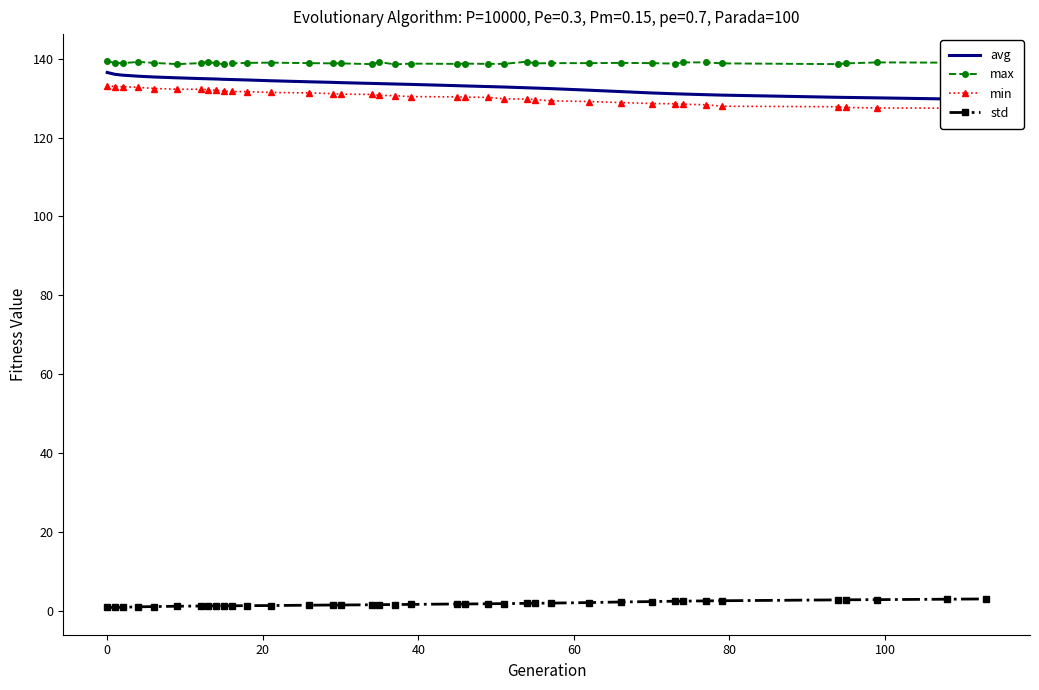

Reading right to left, list all the values displayed in this chart.

avg: 129.6	129.8	130.1	130.2	130.2	130.8	130.9	131.1	131.1	131.3	131.7	132.0	132.4	132.6	132.7	132.9	133.0	133.1	133.2	133.5	133.6	133.7	133.8	134.0	134.0	134.2	134.4	134.6	134.8	134.8	134.9	134.9	135.0	135.2	135.4	135.6	135.9	136.1	136.5
max: 139.0	139.0	139.1	138.8	138.7	138.8	139.1	139.1	138.8	138.9	139.0	138.9	138.9	138.8	139.3	138.7	138.7	138.8	138.7	138.8	138.6	139.2	138.7	138.8	138.8	138.9	139.0	139.0	138.8	138.7	138.8	139.2	138.9	138.7	139.0	139.2	138.9	139.0	139.3
min: 127.4	127.5	127.5	127.7	127.8	128.0	128.3	128.5	128.6	128.7	128.9	129.2	129.3	129.7	129.8	129.8	130.2	130.3	130.3	130.4	130.7	130.7	131.0	131.0	131.2	131.3	131.5	131.7	131.7	131.8	132.0	132.2	132.3	132.3	132.5	132.8	132.9	133.0	133.2
std: 2.9	2.9	2.8	2.7	2.7	2.5	2.4	2.4	2.4	2.3	2.2	2.0	1.9	1.8	1.8	1.8	1.7	1.7	1.7	1.6	1.5	1.5	1.5	1.4	1.4	1.4	1.3	1.2	1.2	1.2	1.2	1.2	1.1	1.1	1.0	0.9	0.8	0.8	0.8